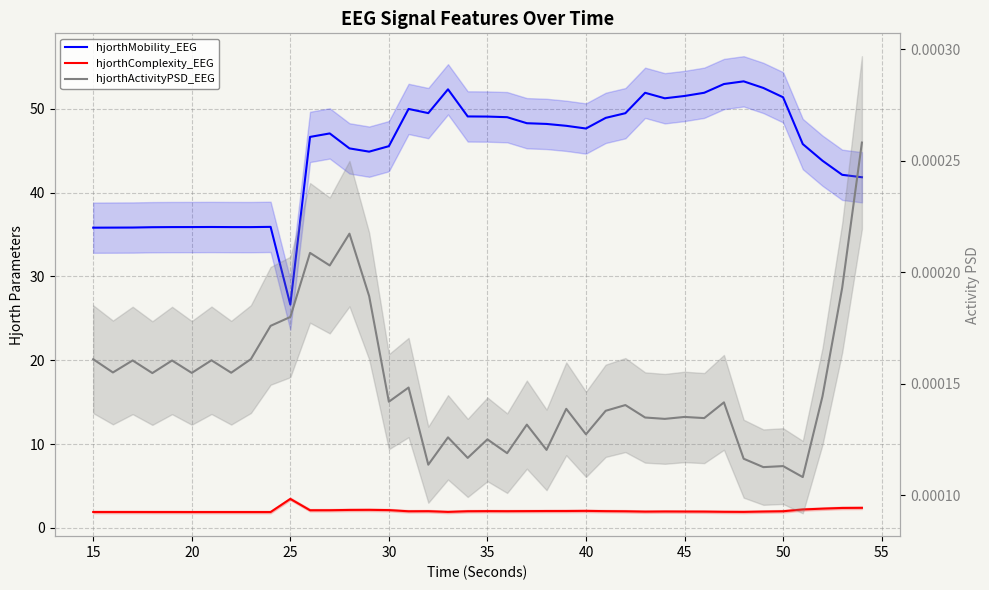

What are all the series names shown in the legend?

hjorthMobility_EEG, hjorthComplexity_EEG, hjorthActivityPSD_EEG